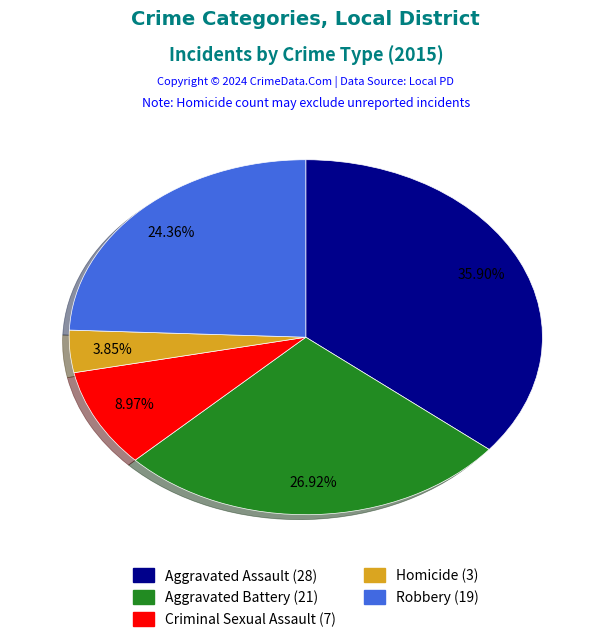

How many segments does this pie chart have?

5